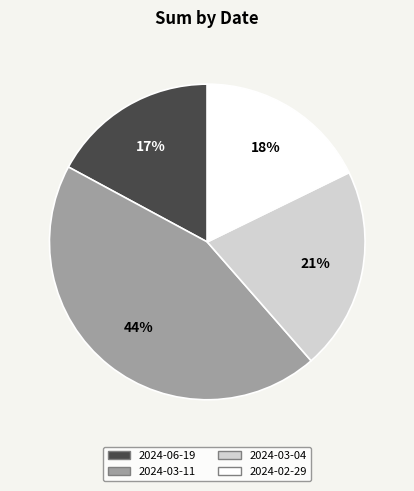

Count the number of slices in the pie.

4